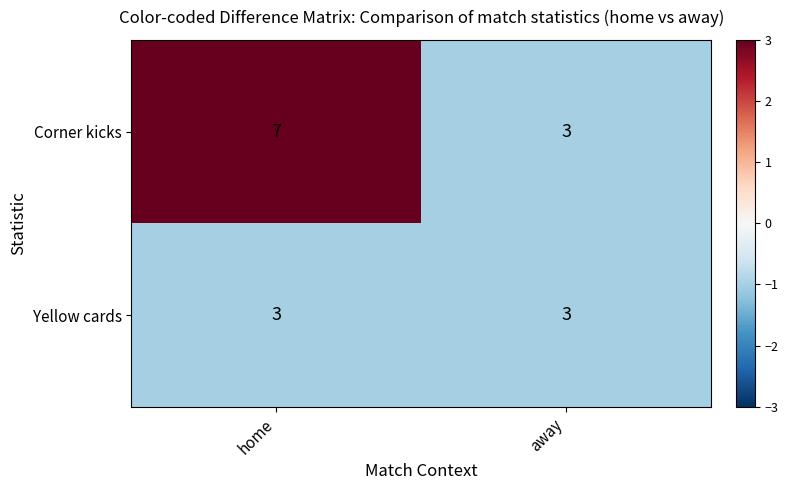

Read the Yellow cards value at away.

3